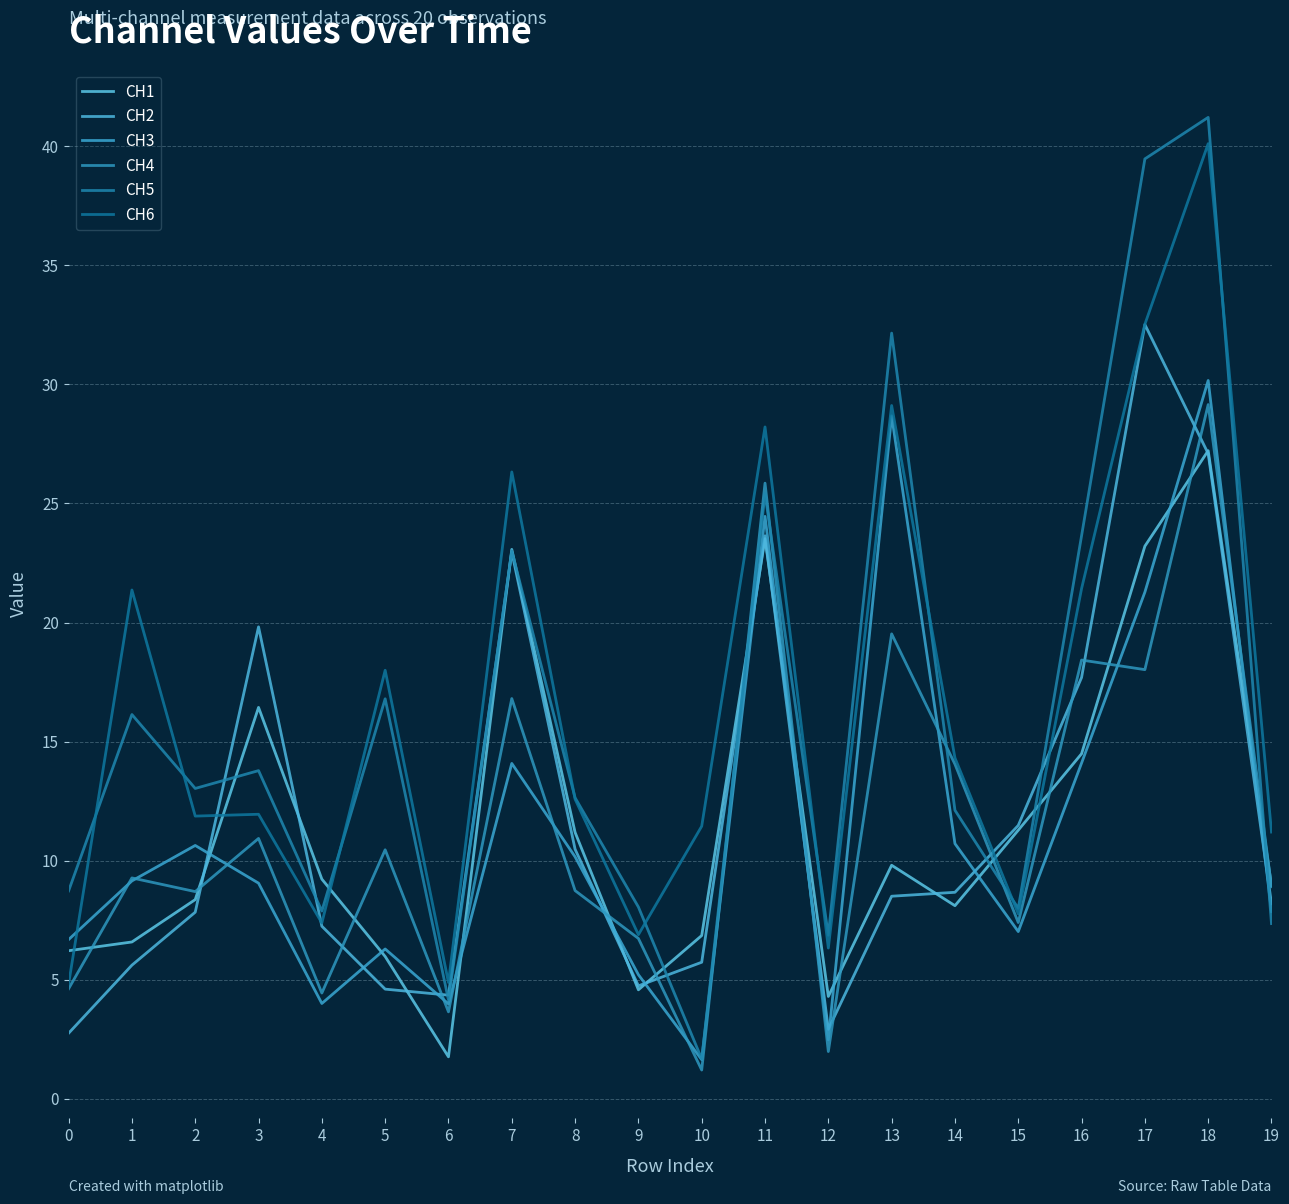

True or false: CH1 and CH3 intersect in this chart.

True